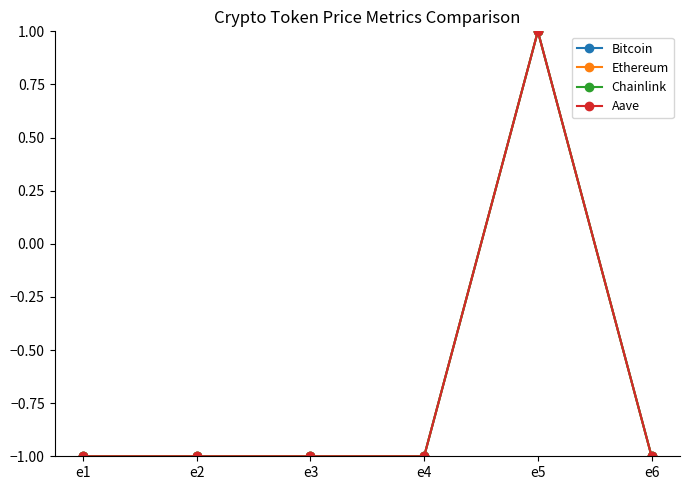

What is the minimum value for Aave?

-1.0